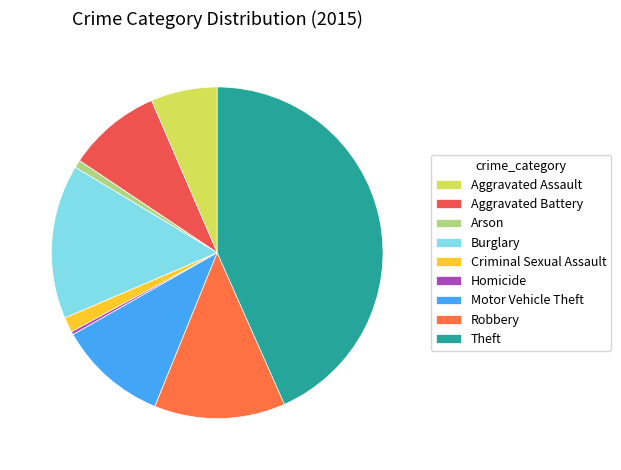

Count the number of slices in the pie.

9